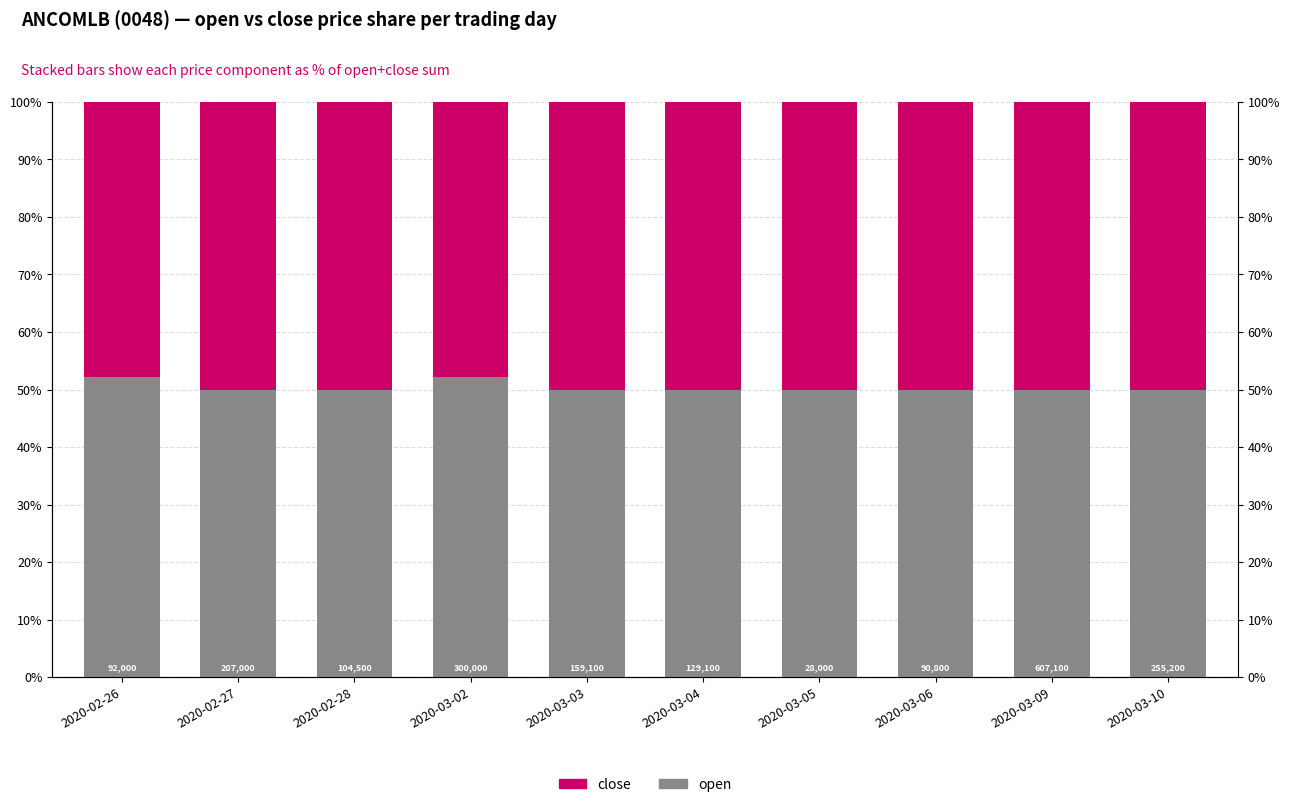

Which category has the lowest value across all series?

2020-02-26